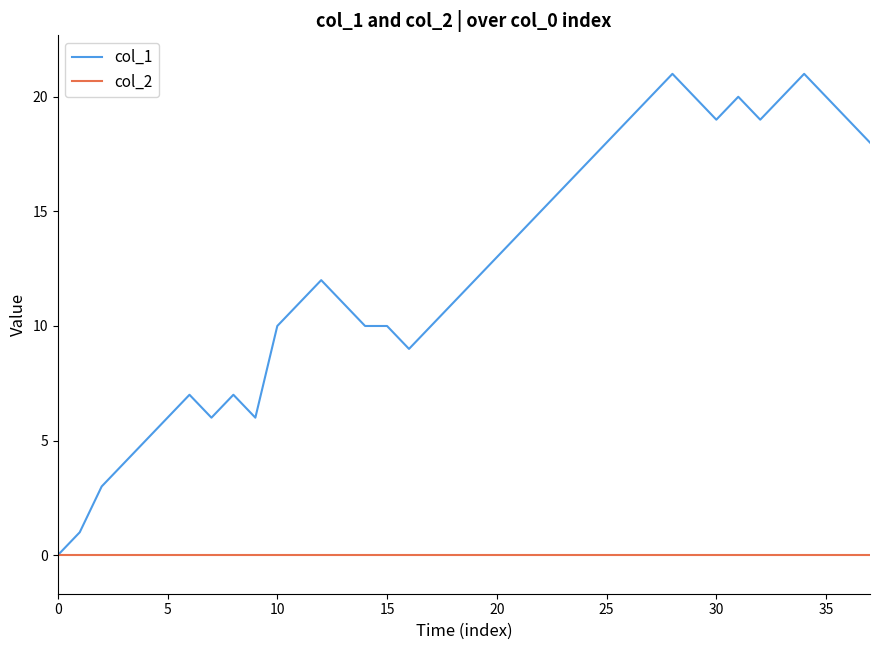

What is the greatest value displayed?

21